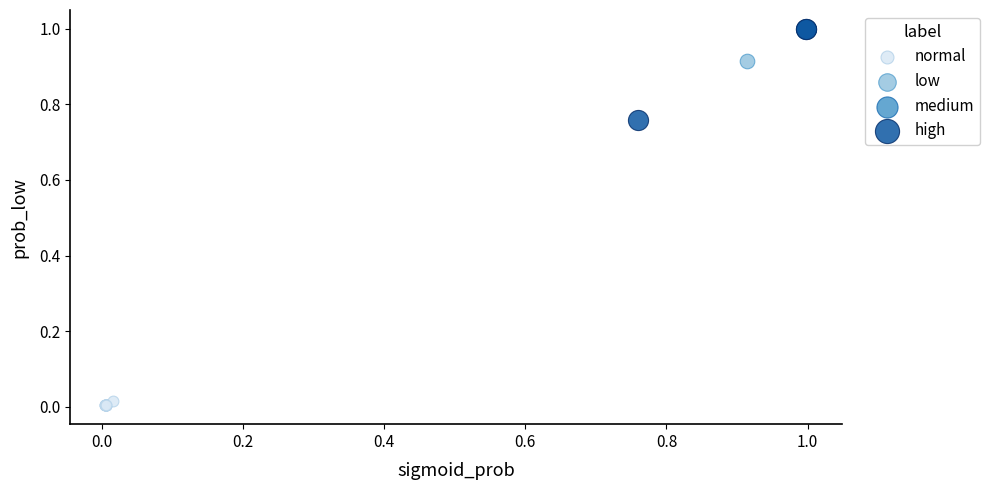

Which series has the widest spread of Y values?

high